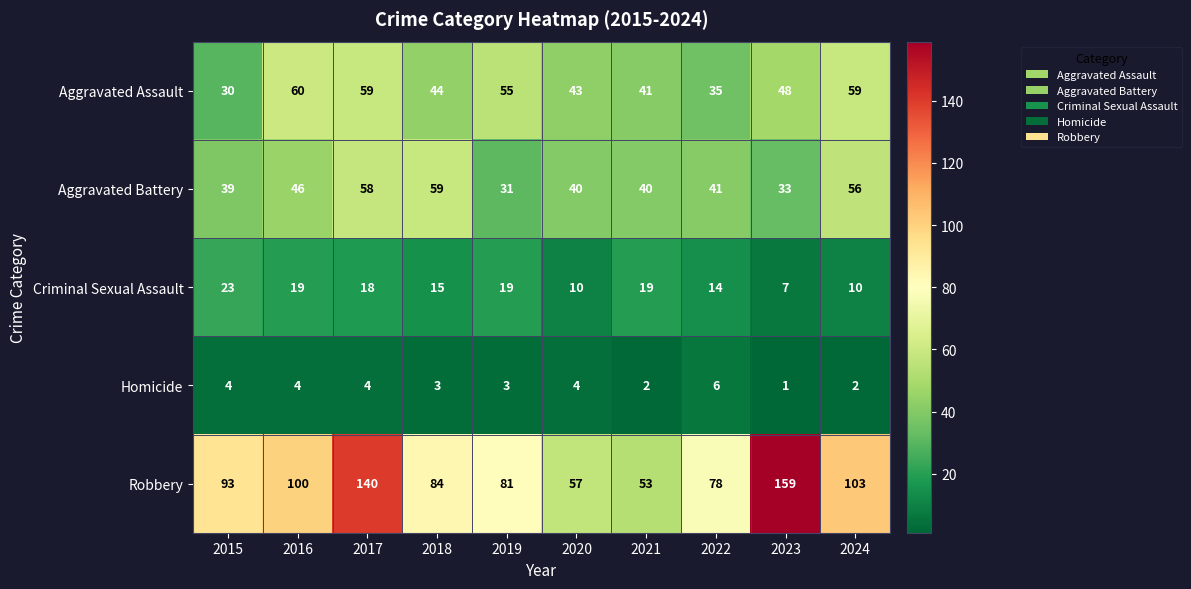

True or false: Aggravated Battery has a value of 59 at 2018.

True